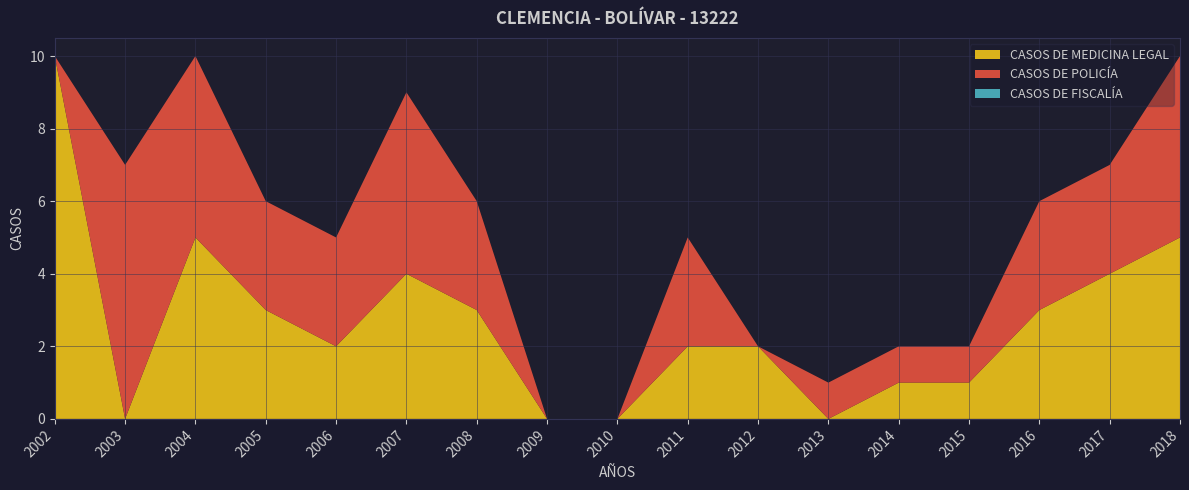

Reading left to right, extract all data points from this chart.

CASOS DE MEDICINA LEGAL: 2002=10	2003=0	2004=5	2005=3	2006=2	2007=4	2008=3	2009=0	2010=0	2011=2	2012=2	2013=0	2014=1	2015=1	2016=3	2017=4	2018=5
CASOS DE POLICÍA: 2002=0	2003=7	2004=5	2005=3	2006=3	2007=5	2008=3	2009=0	2010=0	2011=3	2012=0	2013=1	2014=1	2015=1	2016=3	2017=3	2018=5
CASOS DE FISCALÍA: 2002=0	2003=0	2004=0	2005=0	2006=0	2007=0	2008=0	2009=0	2010=0	2011=0	2012=0	2013=0	2014=0	2015=0	2016=0	2017=0	2018=0